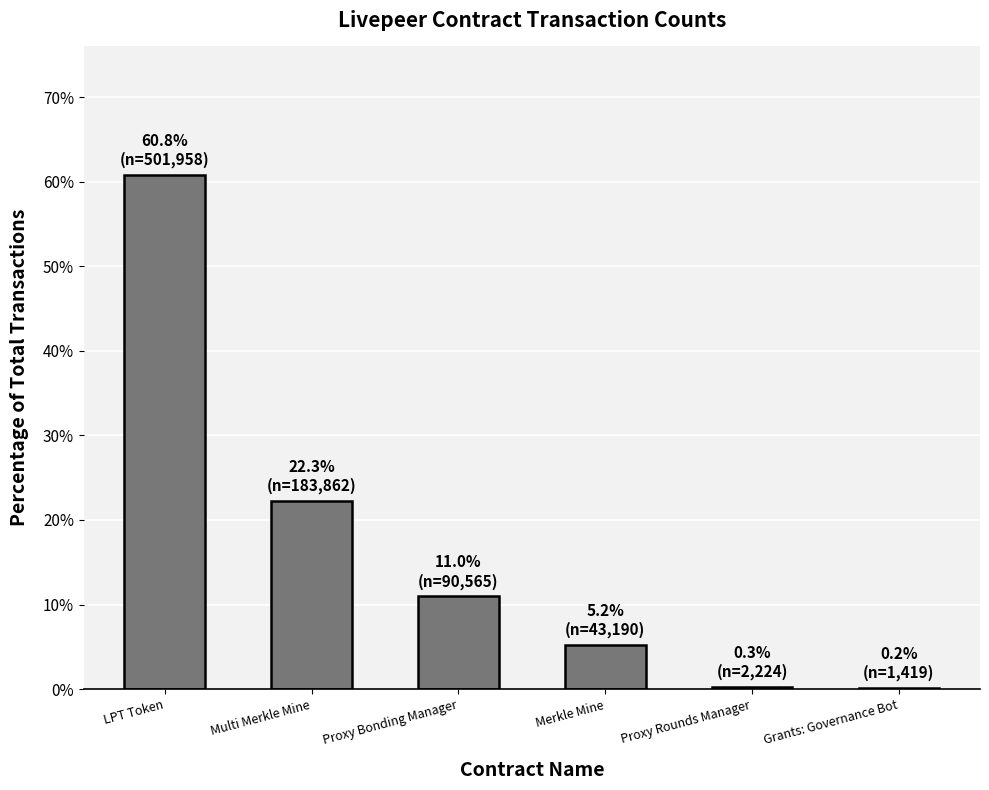

Which label corresponds to the largest value in the chart?

LPT Token